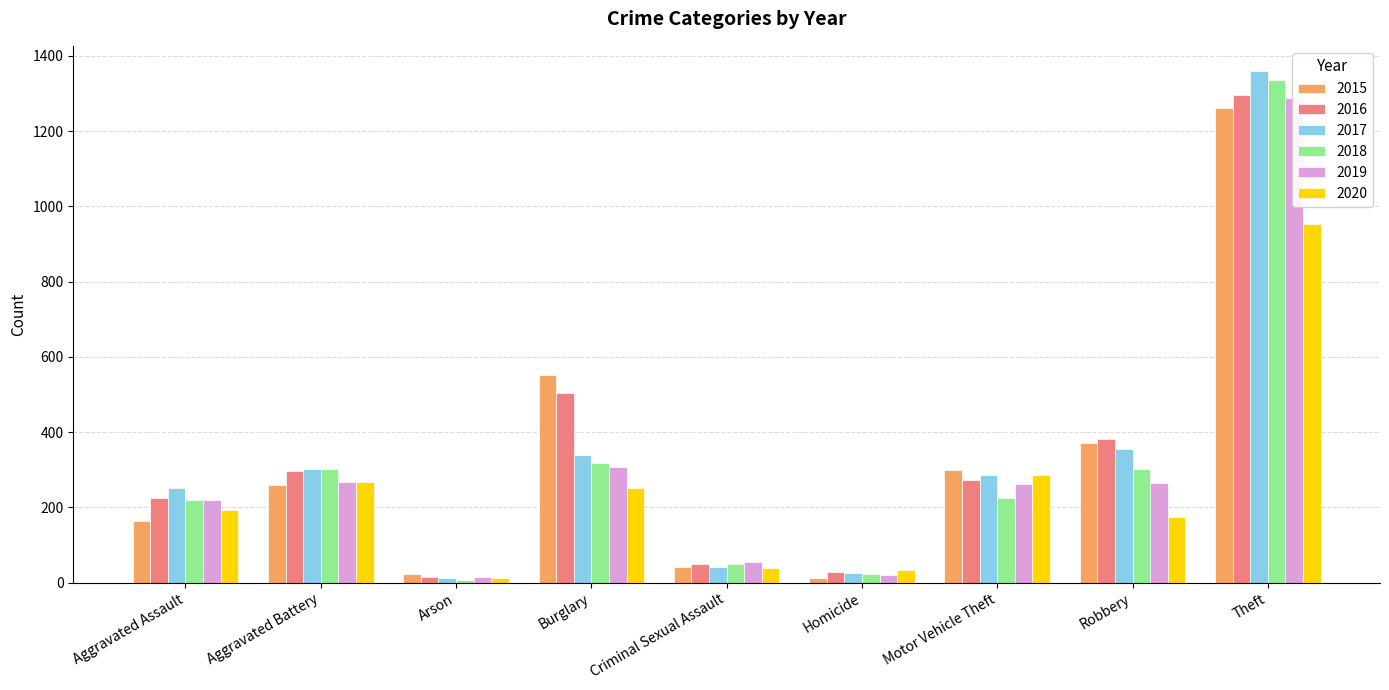

What position from the left is Criminal Sexual Assault?

5